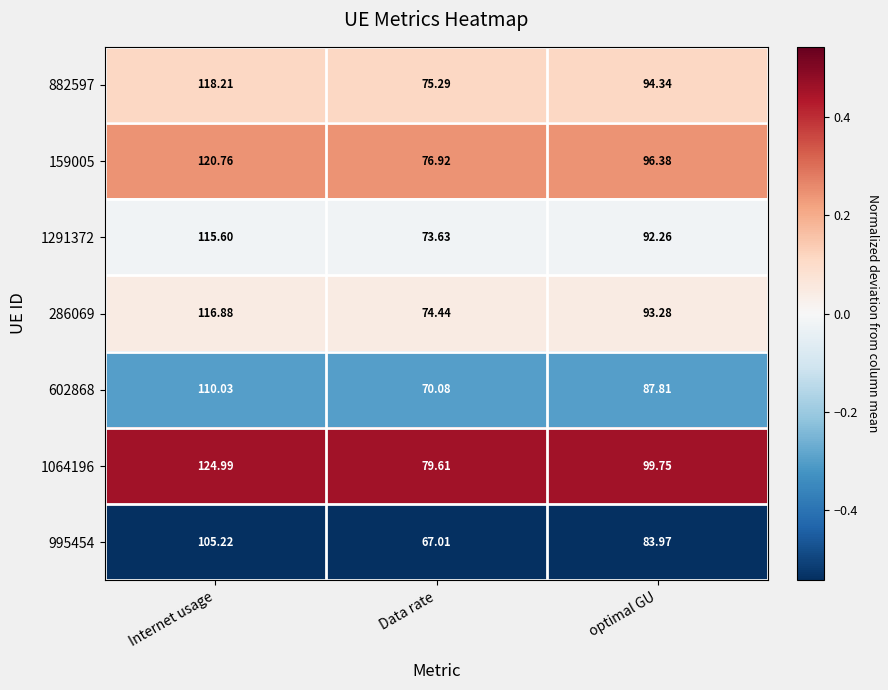

At which category is the sum across all series the highest?

Internet usage